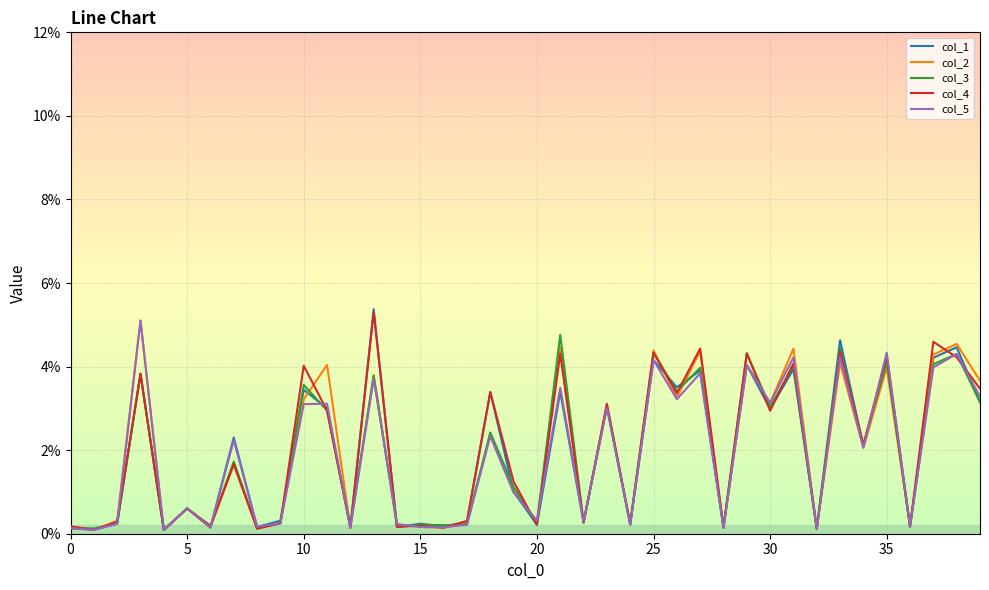

How many times do col_5 and col_3 cross each other?

10